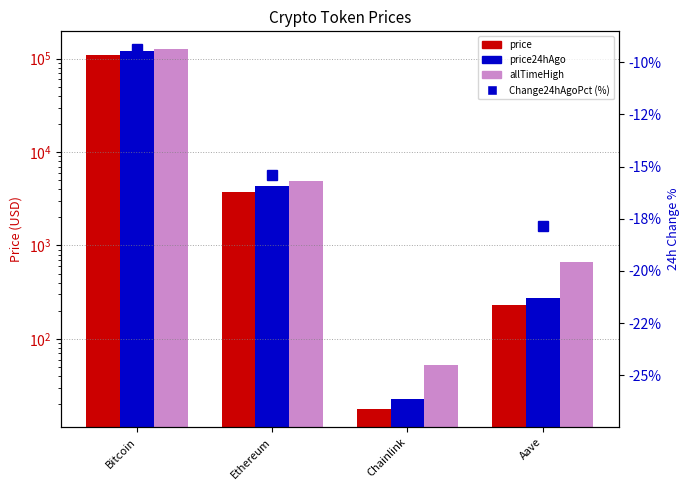

Reading right to left, what are all the values shown in this chart?

price: 232.8	17.7	3755.6	110750.0
price24hAgo: 274.4	22.4	4333.3	121135.0
allTimeHigh: 661.7	52.7	4946.1	126080.0
Change24hAgoPct (%): -17.9	-26.6	-15.4	-9.4